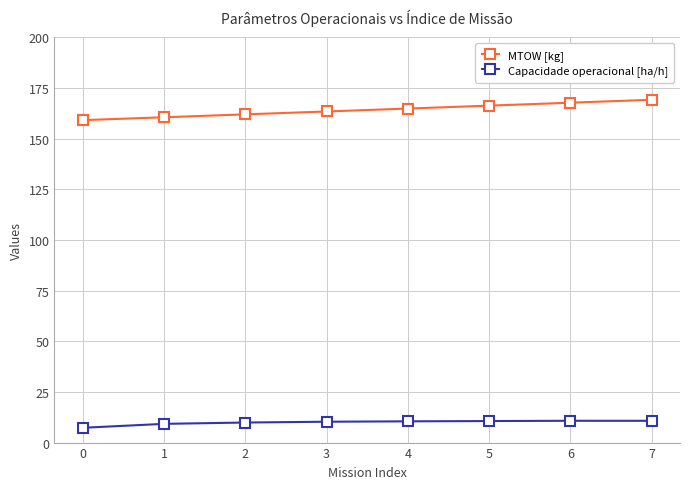

True or false: Capacidade operacional [ha/h] and MTOW [kg] cross at least once.

False